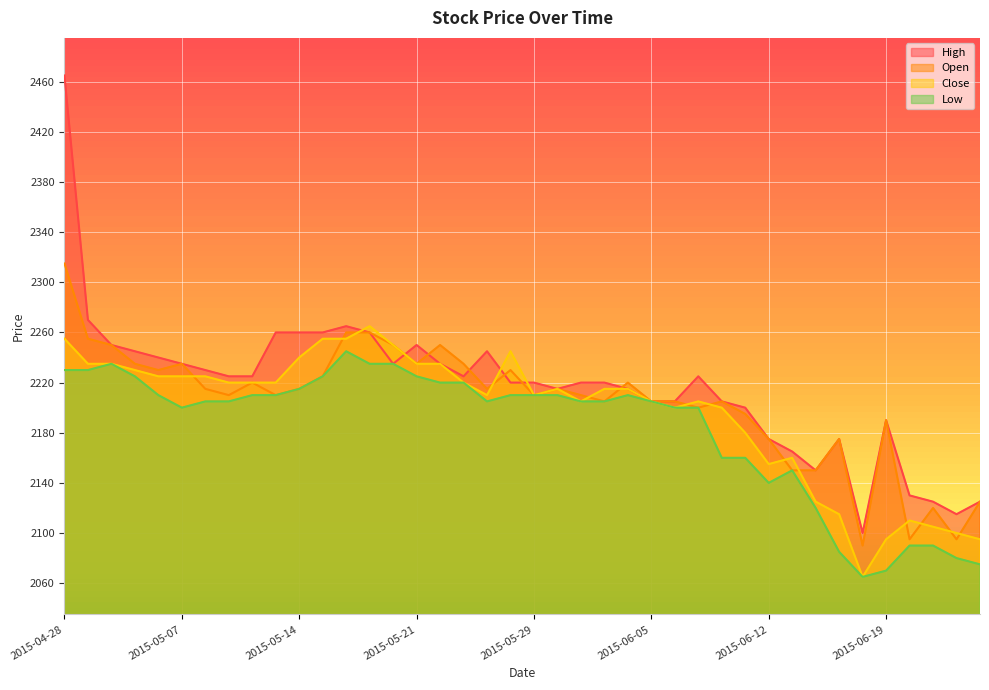

What is the difference between the highest and lowest values at 2015-06-12?

35